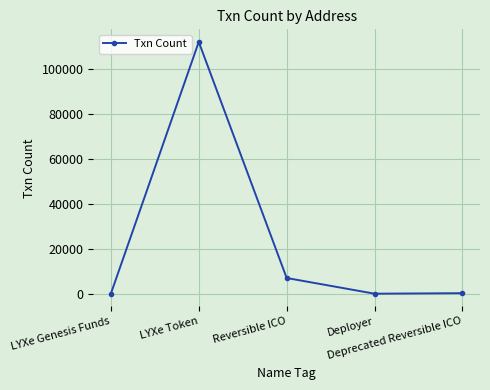

How many categories are shown in the chart?

5